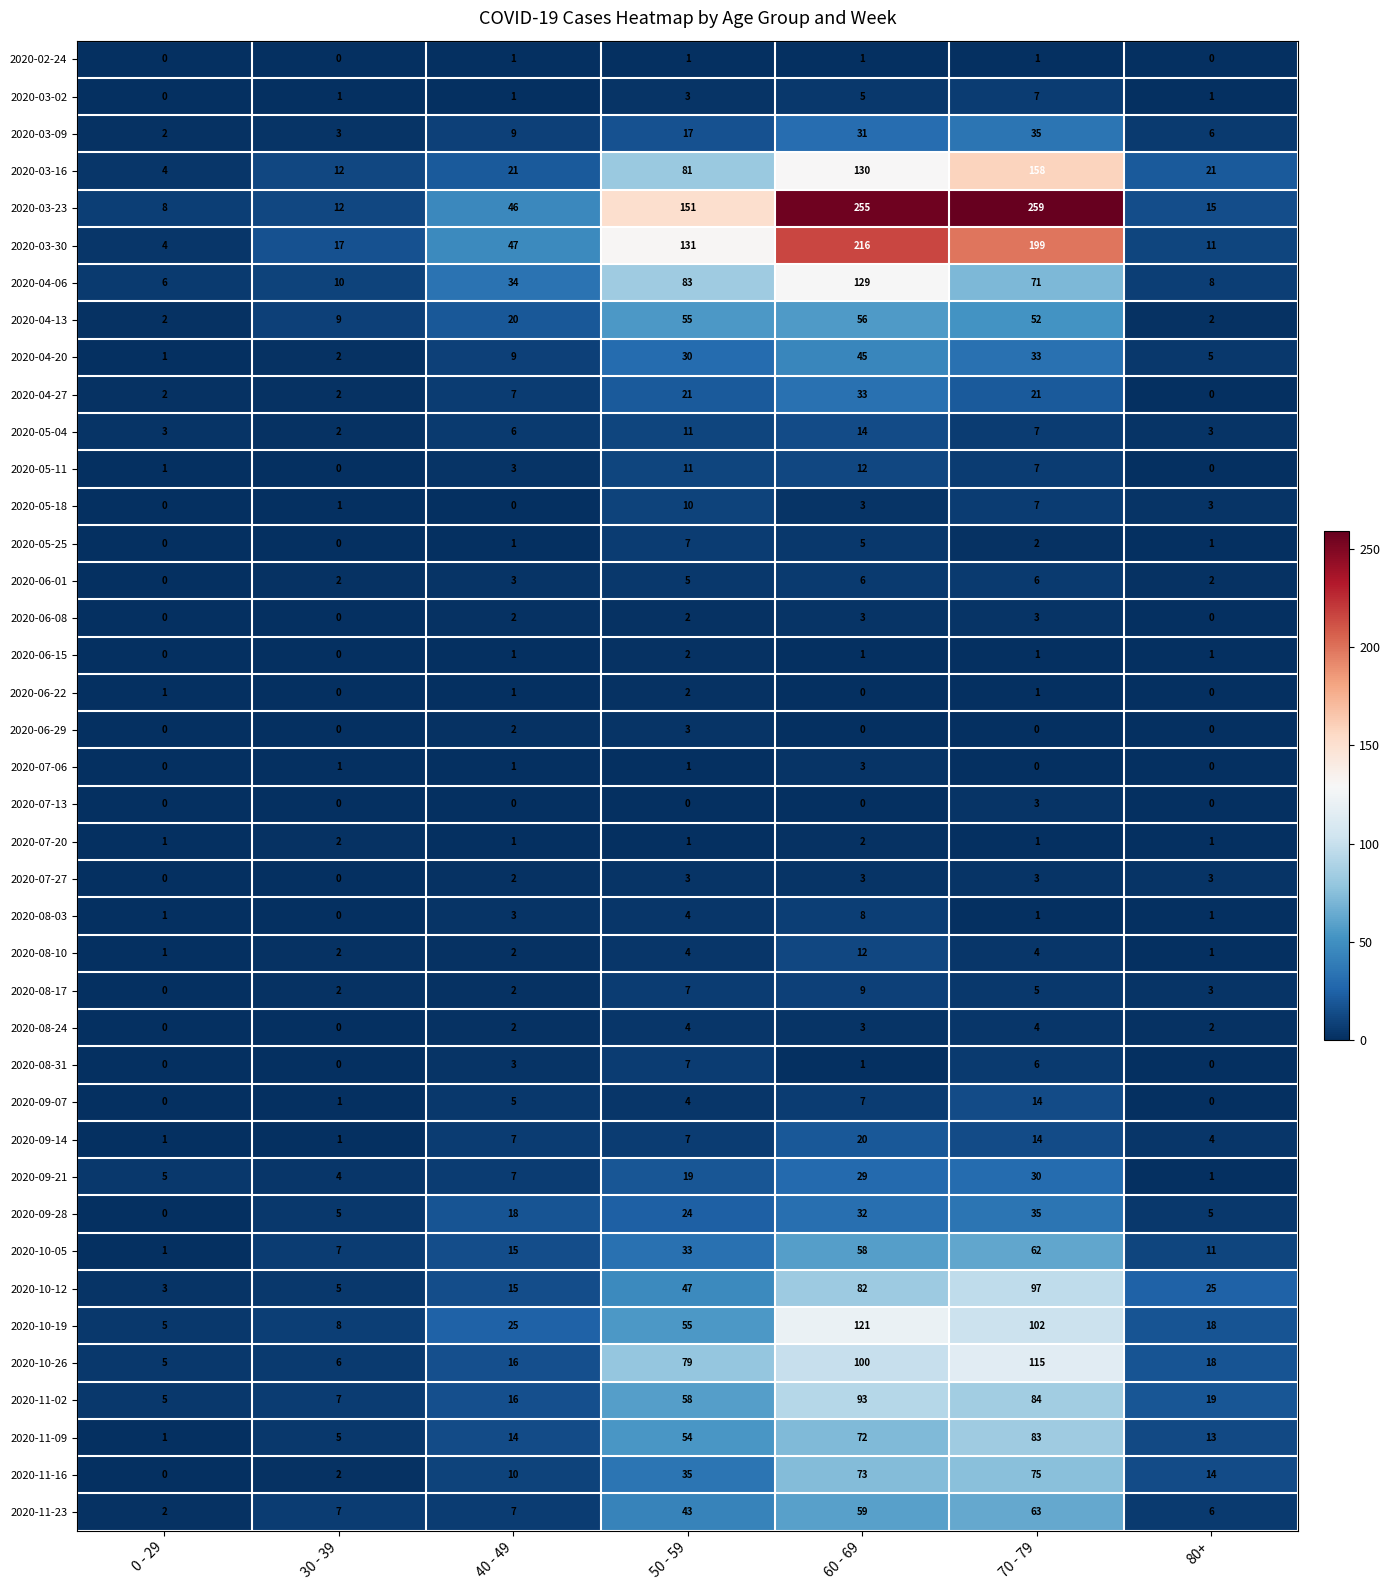

Between 0 - 29 and 80+, which series saw the biggest shift?

2020-10-12